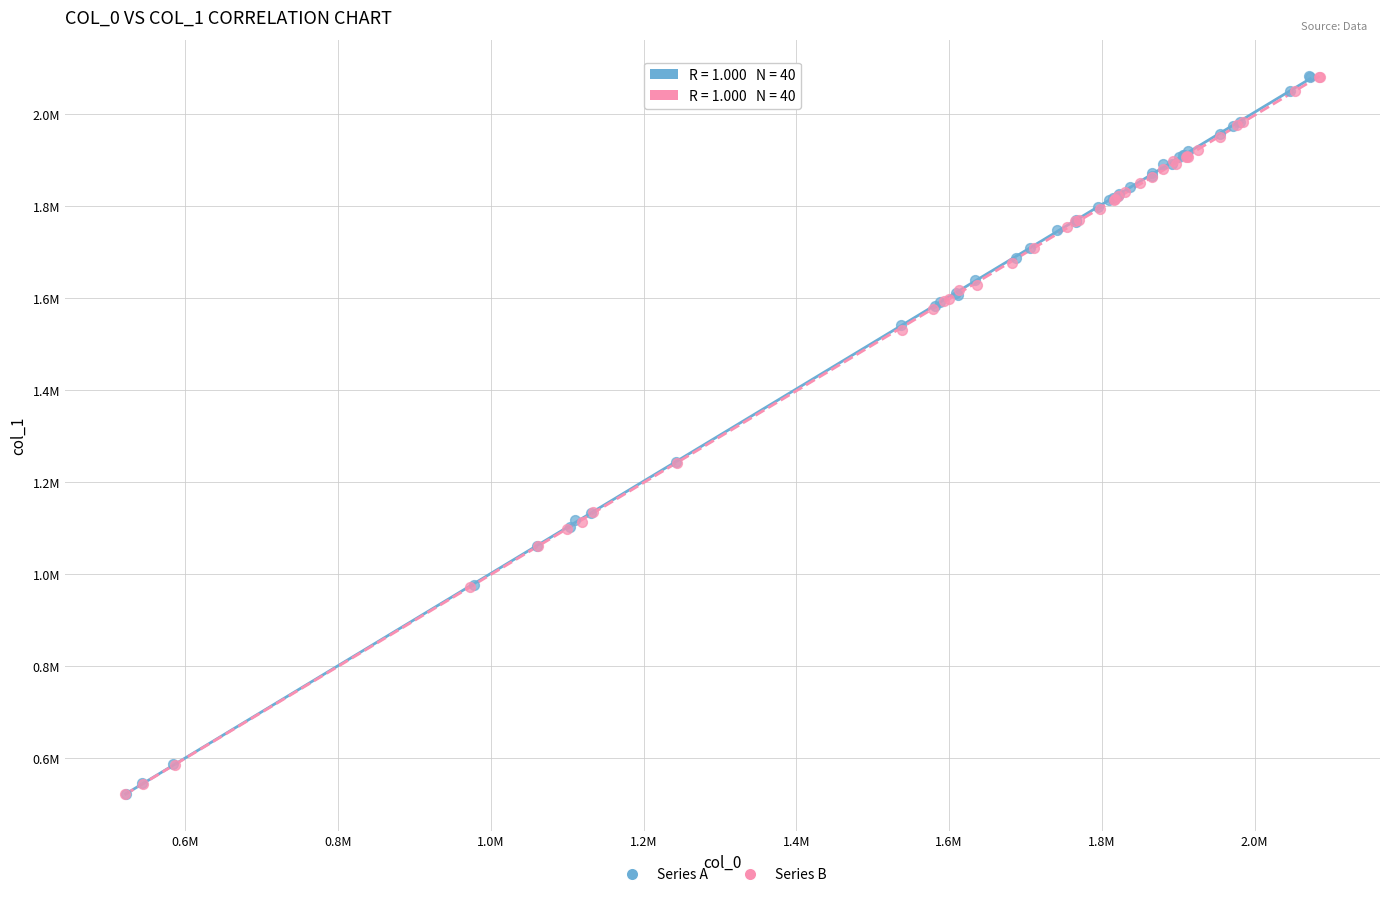

What are all the series names shown in the legend?

Series A, Series B